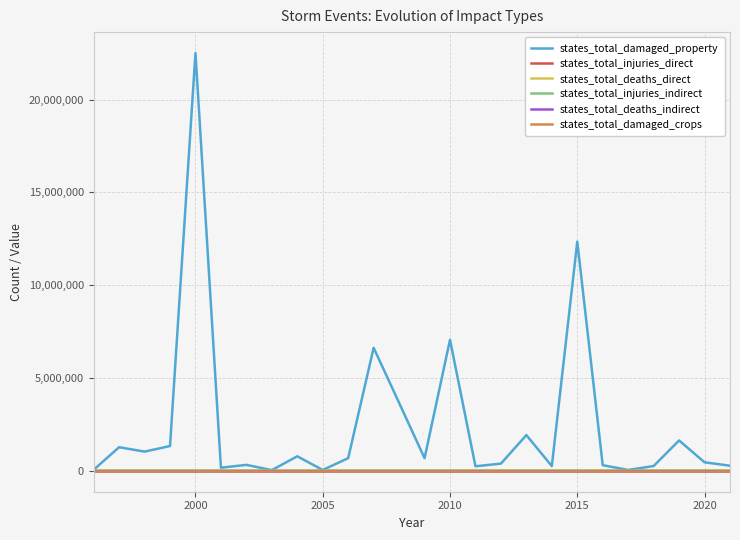

True or false: states_total_deaths_direct and states_total_damaged_property intersect in this chart.

False